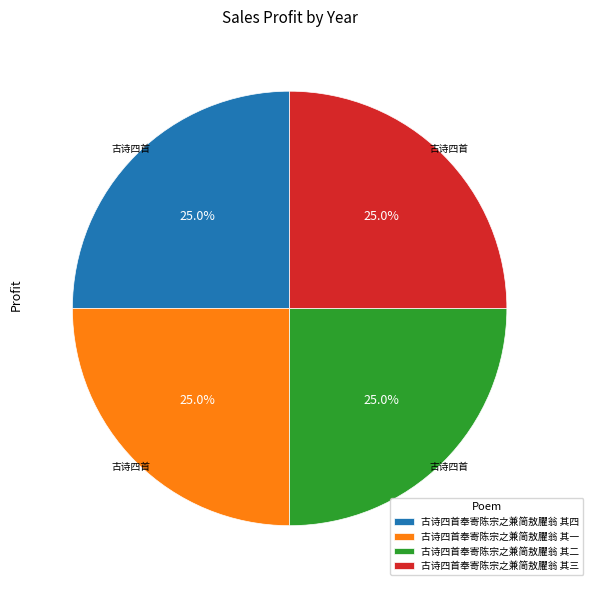

Approximately how many times larger is the value at 古诗四首奉寄陈宗之兼简敖臞翁 其二 compared to 古诗四首奉寄陈宗之兼简敖臞翁 其三?

1.0